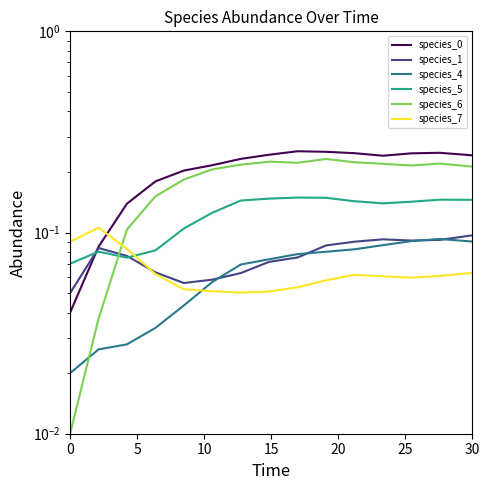

What are all the series names shown in the legend?

species_0, species_1, species_4, species_5, species_6, species_7